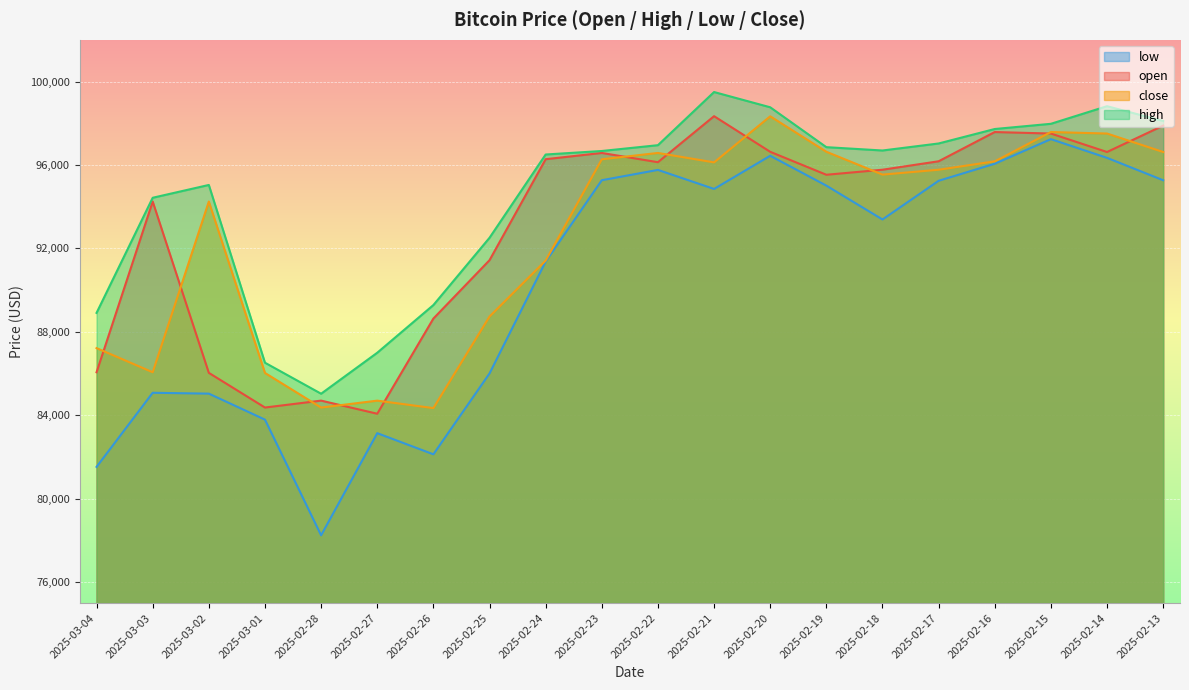

At how many categories does at least one series exceed 98646?

3